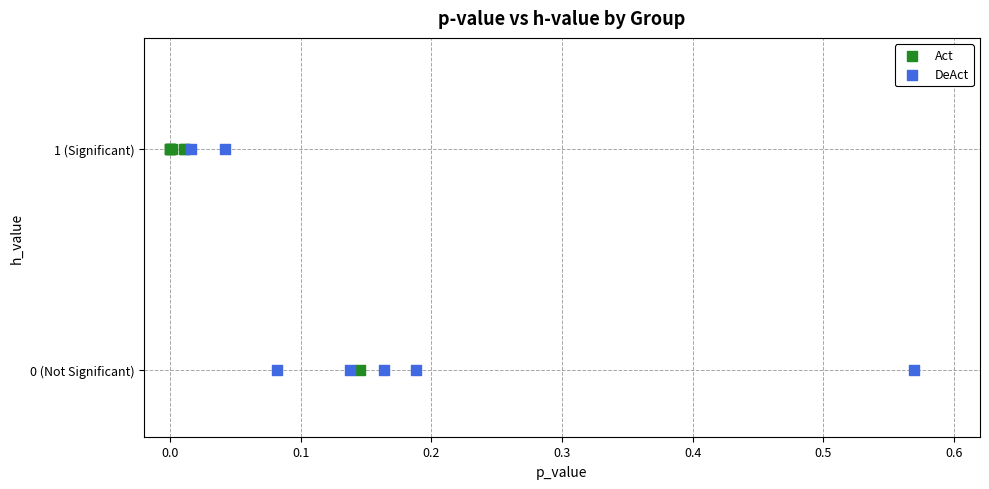

What are all the series names shown in the legend?

Act, DeAct